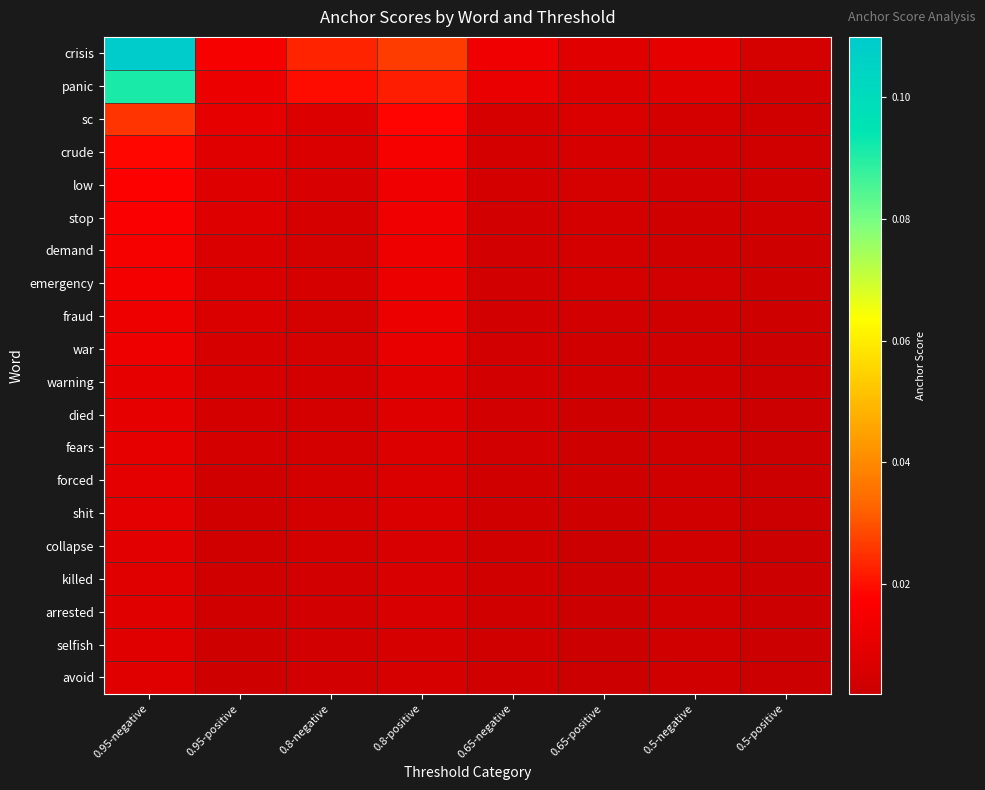

What is the total value across all series at 0.65-positive?

0.1